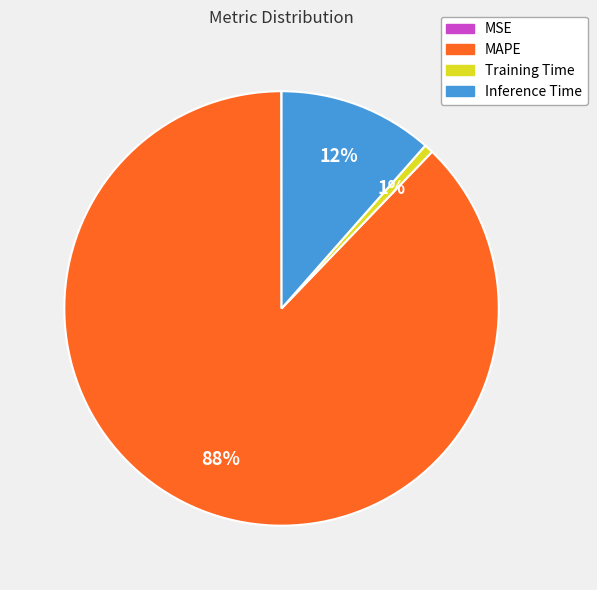

Combined, do Inference Time and Training Time account for over 50%?

No